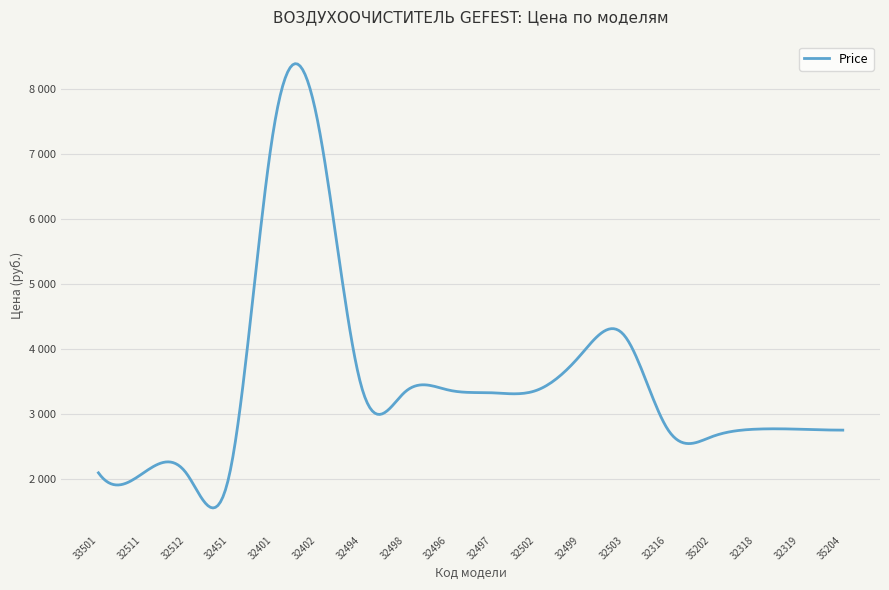

True or false: the data has more than 0 interior local peaks.

True